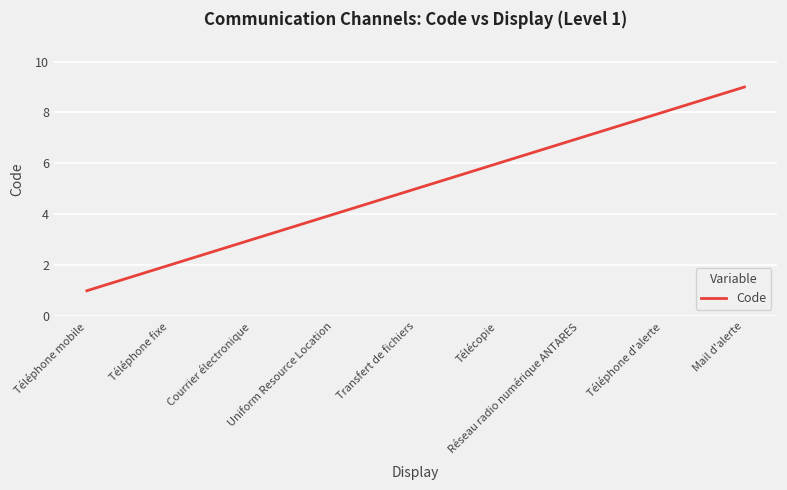

The chart shows a value of 6 at Télécopie. True or false?

True